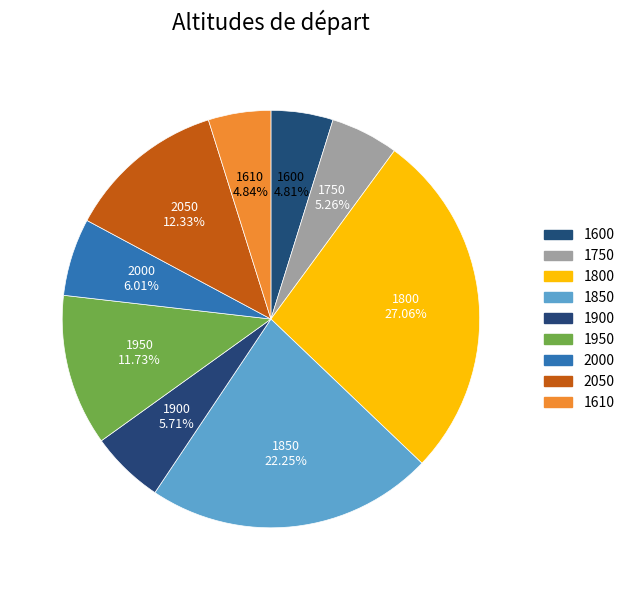

How many segments does this pie chart have?

9